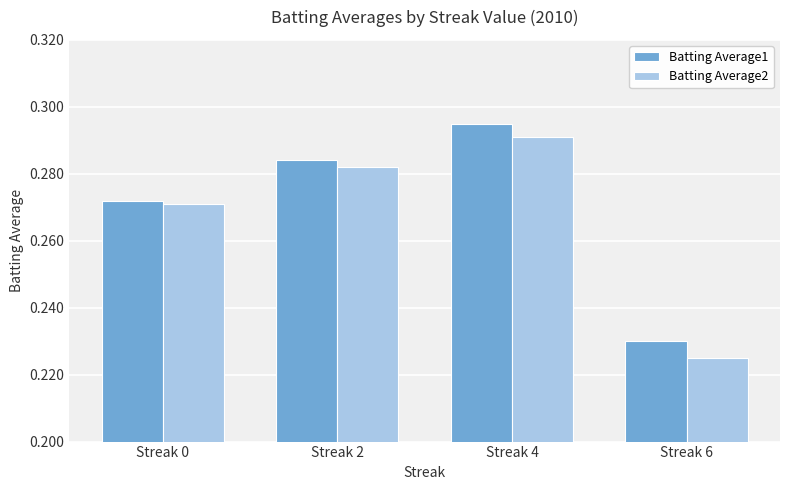

List the labels in order of Batting Average1 value, largest first.

Streak 4, Streak 2, Streak 0, Streak 6